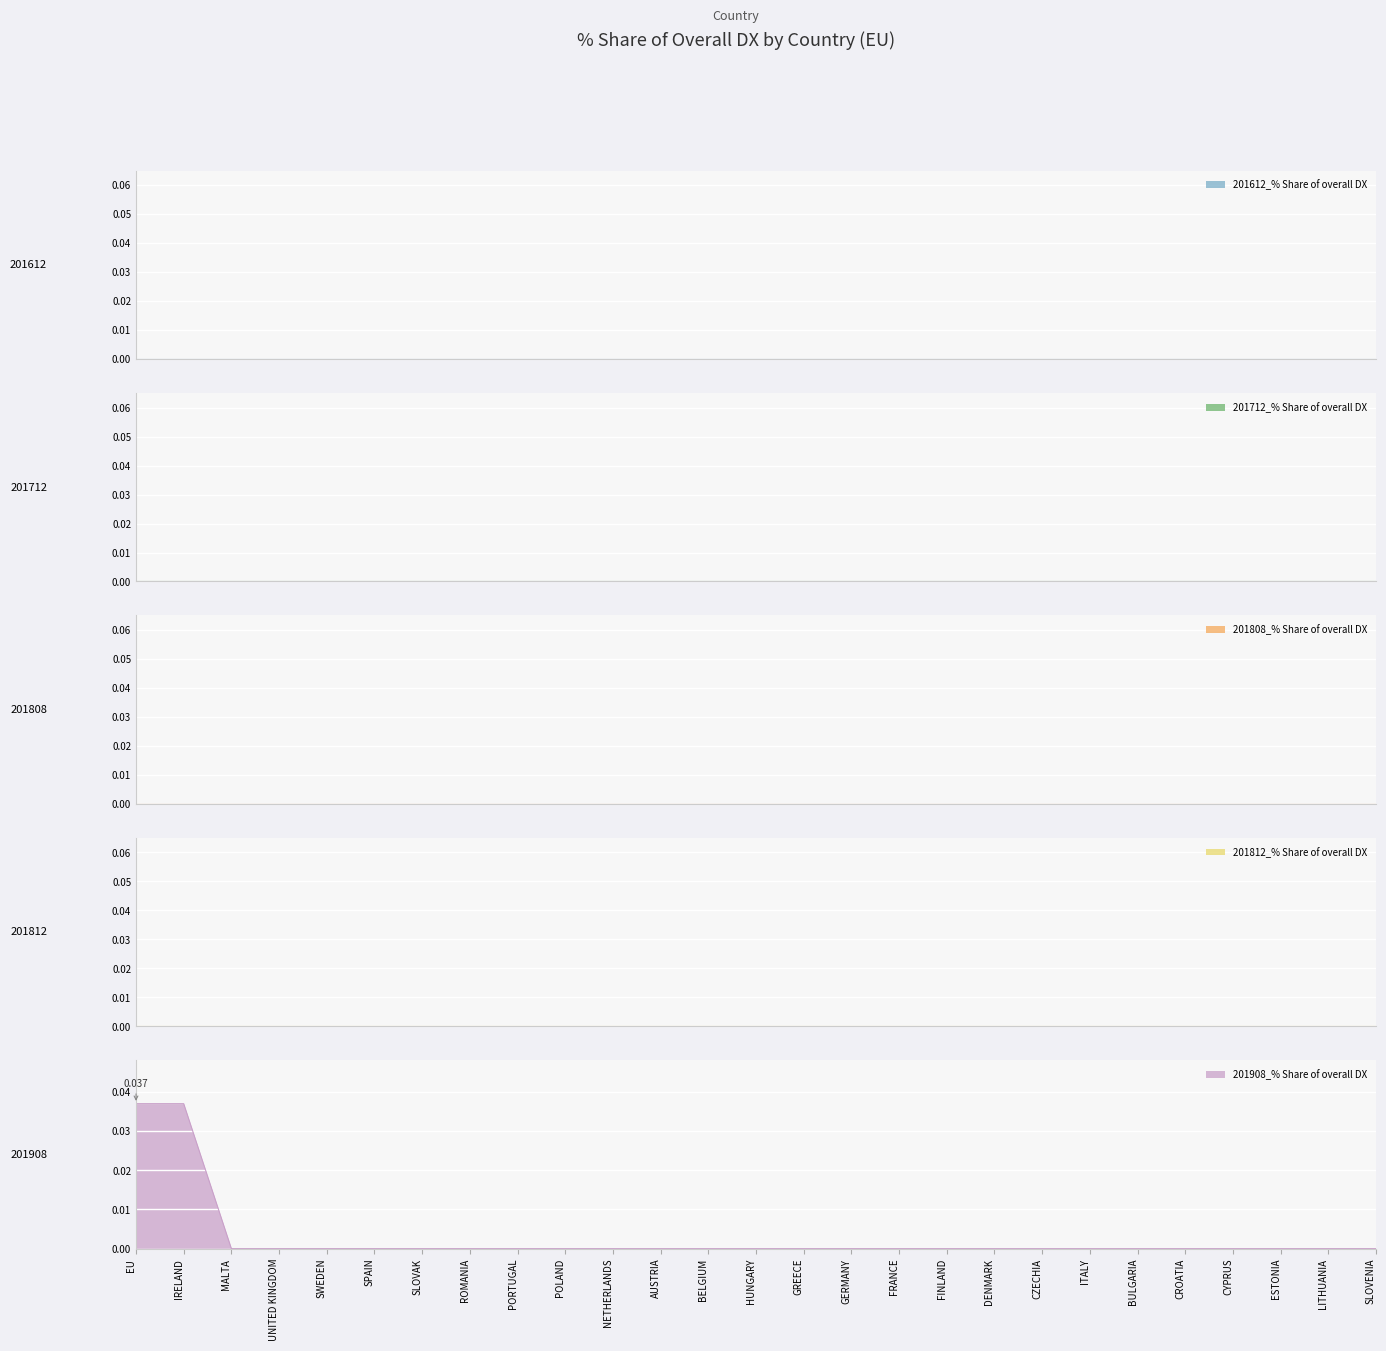

Rank the categories by 201612_% Share of overall DX value from highest to lowest.

EU, IRELAND, MALTA, UNITED KINGDOM, SWEDEN, SPAIN, SLOVAK, ROMANIA, PORTUGAL, POLAND, NETHERLANDS, AUSTRIA, BELGIUM, HUNGARY, GREECE, GERMANY, FRANCE, FINLAND, DENMARK, CZECHIA, ITALY, BULGARIA, CROATIA, CYPRUS, ESTONIA, LITHUANIA, SLOVENIA